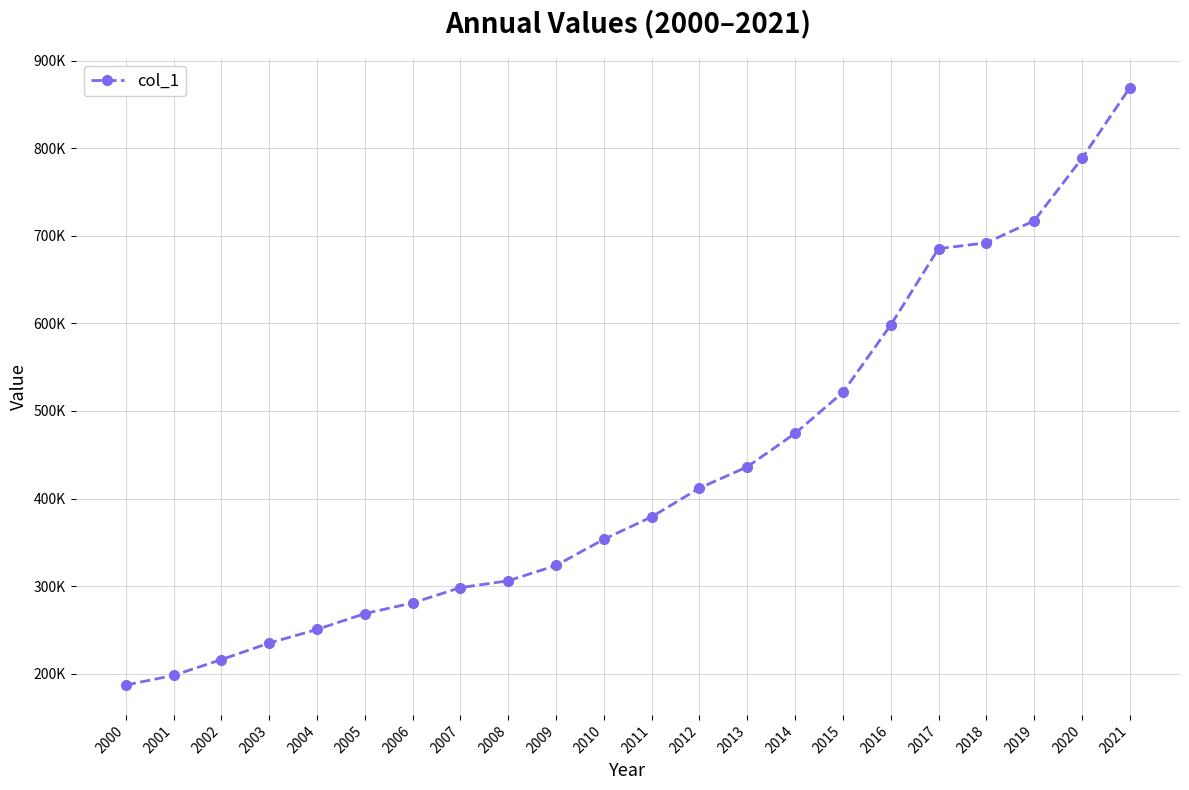

Does the chart have visible grid lines?

Yes